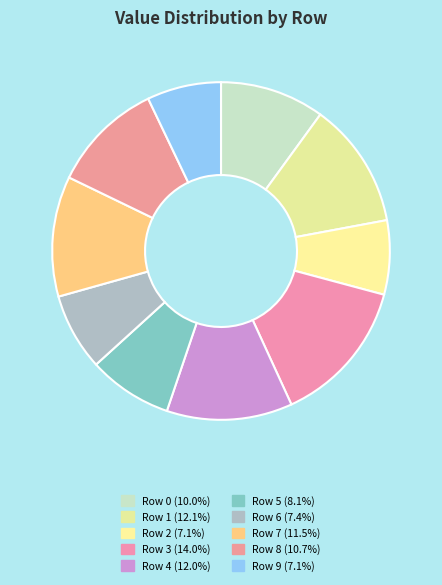

True or false: Row 2 accounts for 1% of the total.

False